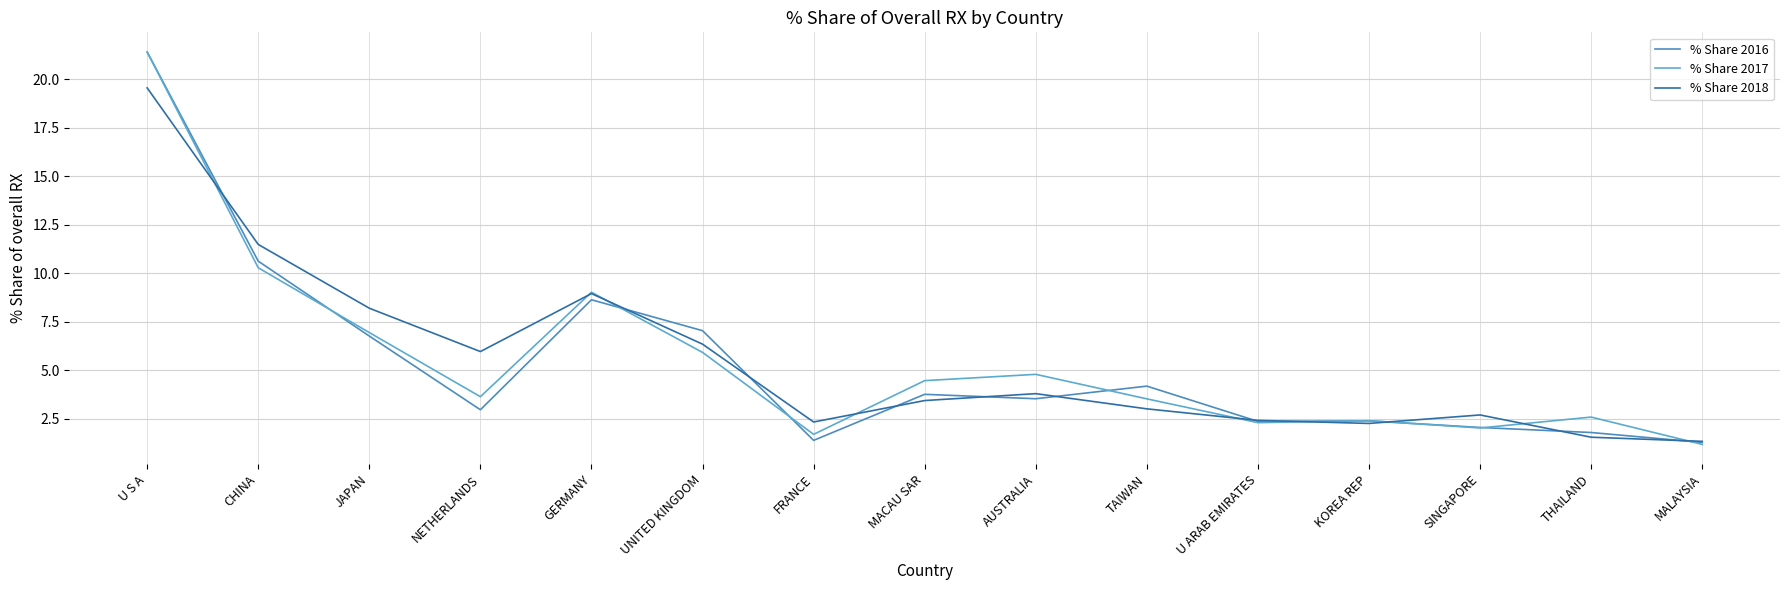

Reading right to left, what are all the values shown in this chart?

% Share 2016: MALAYSIA=1.3	THAILAND=1.8	SINGAPORE=2.1	KOREA REP=2.4	U ARAB EMIRATES=2.4	TAIWAN=4.2	AUSTRALIA=3.5	MACAU SAR=3.8	FRANCE=1.4	UNITED KINGDOM=7.0	GERMANY=8.6	NETHERLANDS=3.0	JAPAN=6.8	CHINA=10.6	U S A=21.4
% Share 2017: MALAYSIA=1.2	THAILAND=2.6	SINGAPORE=2.0	KOREA REP=2.4	U ARAB EMIRATES=2.3	TAIWAN=3.5	AUSTRALIA=4.8	MACAU SAR=4.5	FRANCE=1.7	UNITED KINGDOM=5.9	GERMANY=9.0	NETHERLANDS=3.6	JAPAN=6.9	CHINA=10.3	U S A=21.4
% Share 2018: MALAYSIA=1.3	THAILAND=1.6	SINGAPORE=2.7	KOREA REP=2.3	U ARAB EMIRATES=2.4	TAIWAN=3.0	AUSTRALIA=3.8	MACAU SAR=3.4	FRANCE=2.3	UNITED KINGDOM=6.4	GERMANY=9.0	NETHERLANDS=6.0	JAPAN=8.2	CHINA=11.5	U S A=19.6